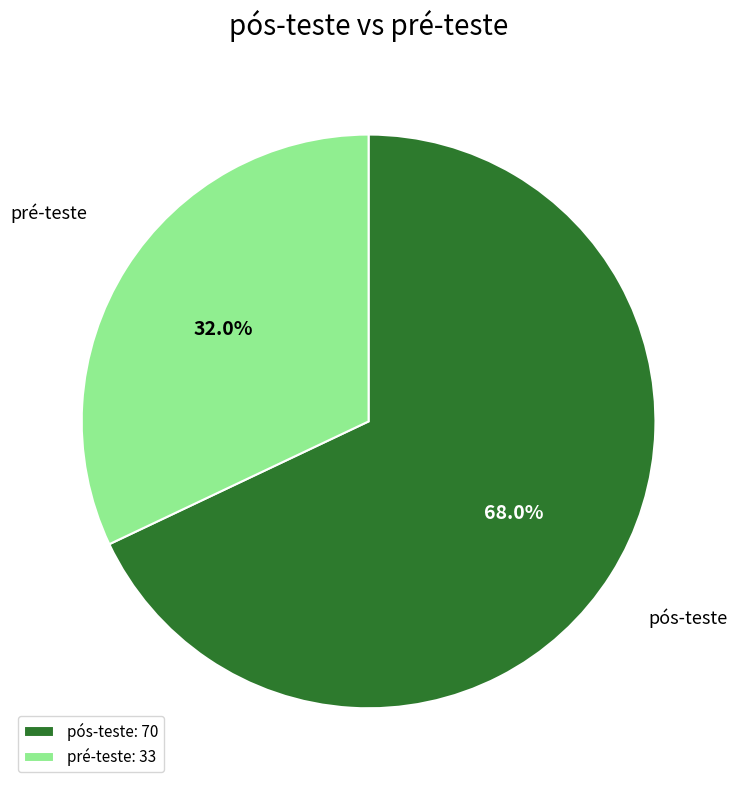

What portion of the pie excludes pós-teste: 70?

32.0%